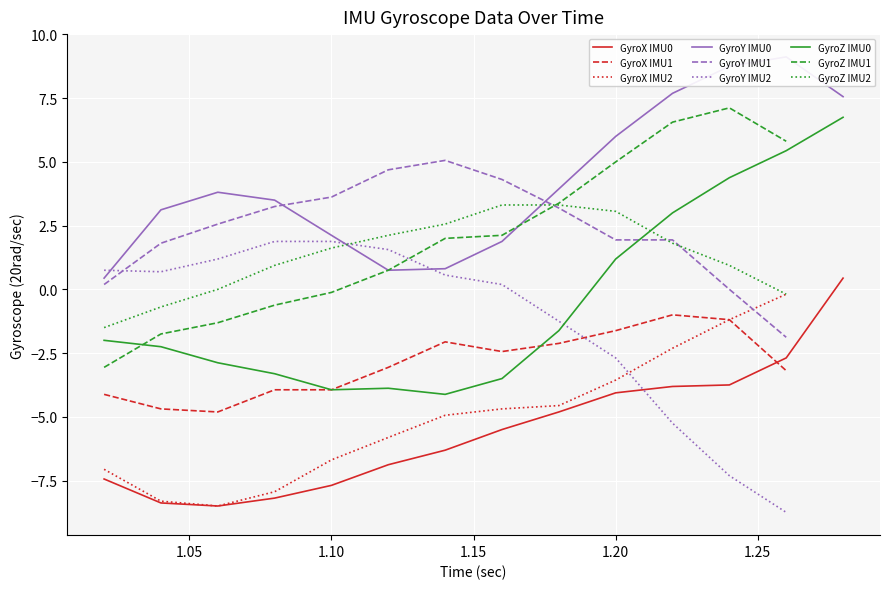

How many data points in GyroY are less than 1?

15